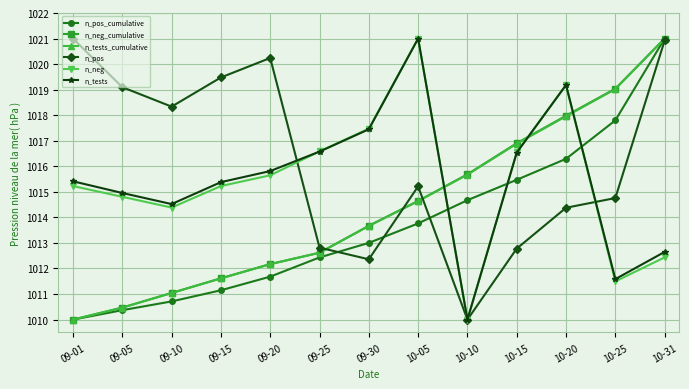

What is the difference between the maximum and minimum values in the n_tests_cumulative series?

11.0